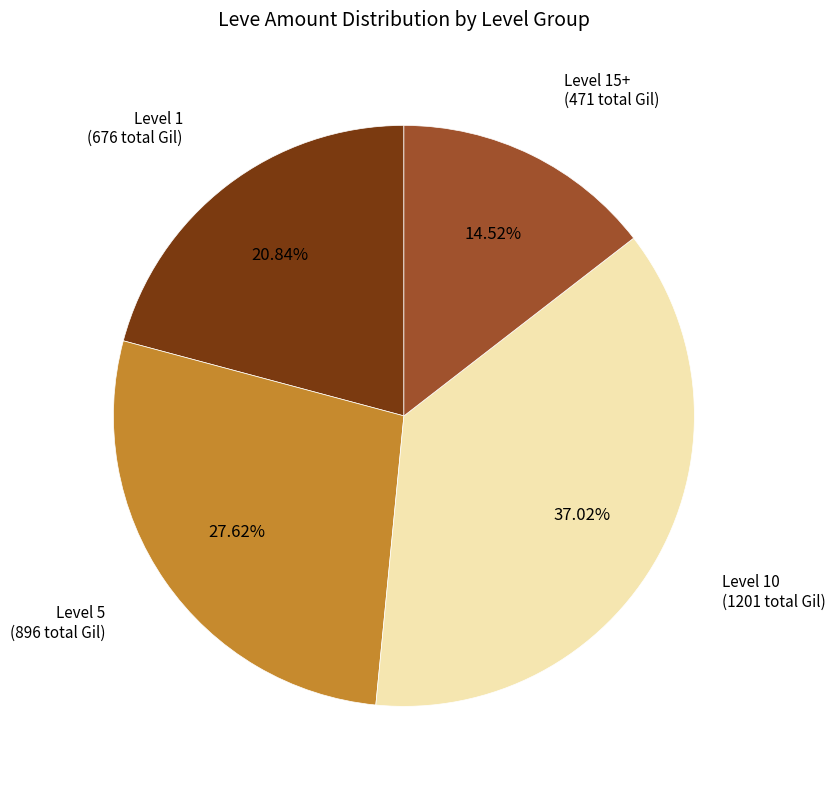

Is there a majority slice in this chart?

No